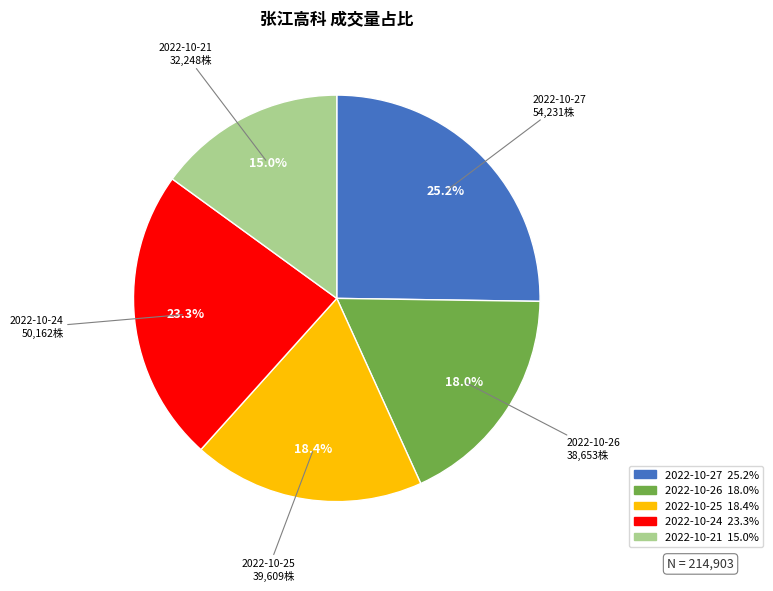

To the nearest percent, what portion does 2022-10-25 represent?

18%